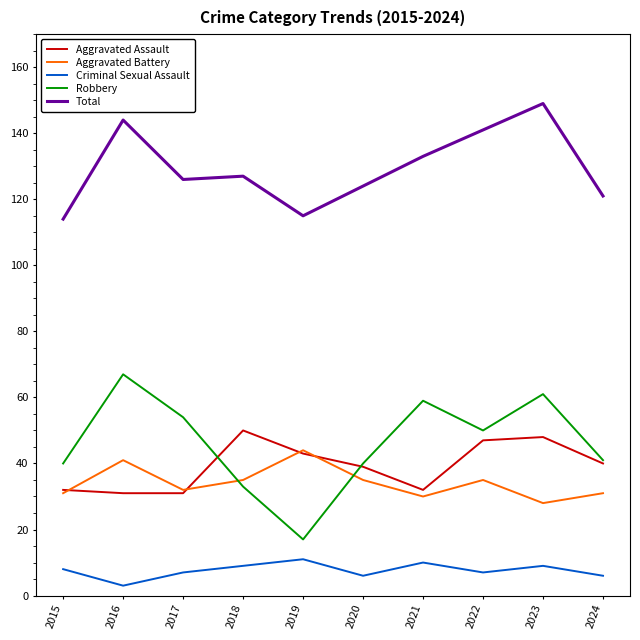

Read the Robbery value at 2017.

54